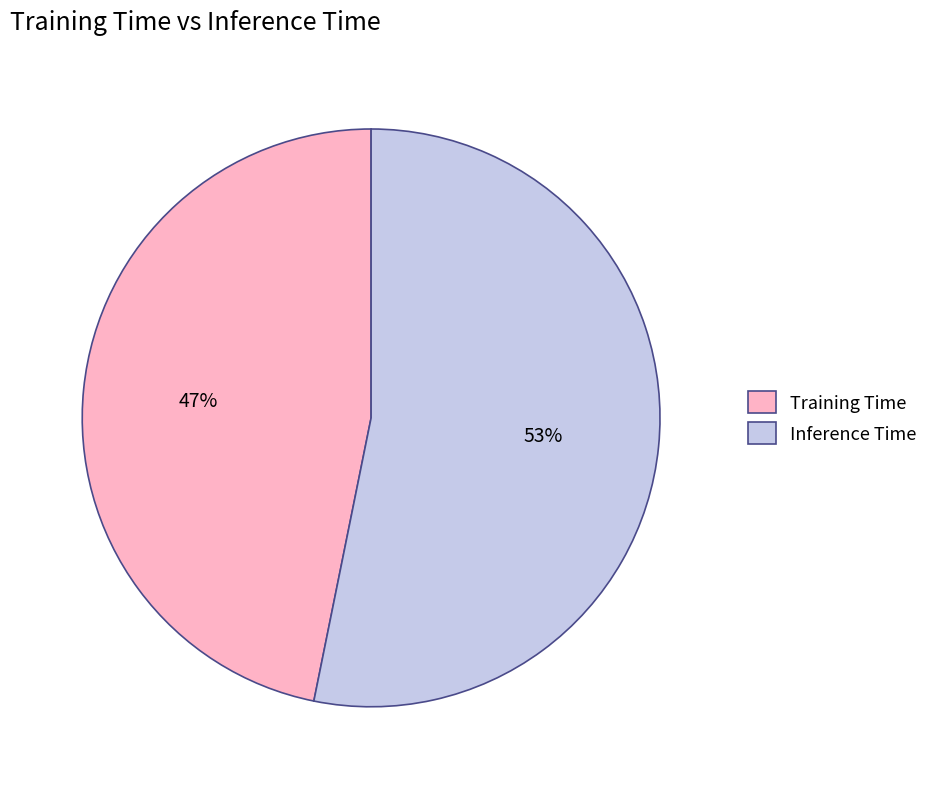

What percentage is the Training Time slice, to the nearest percent?

47%